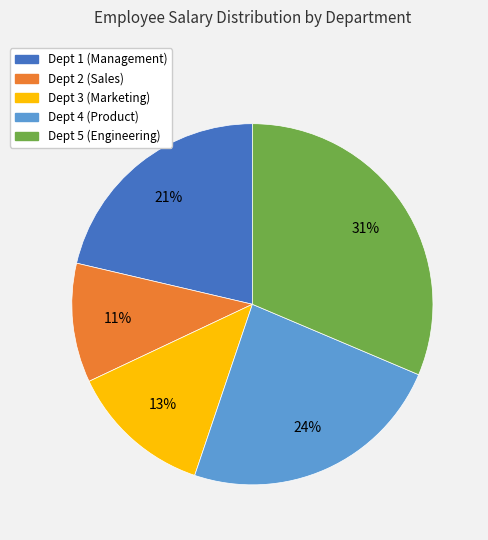

Is there a majority slice in this chart?

No